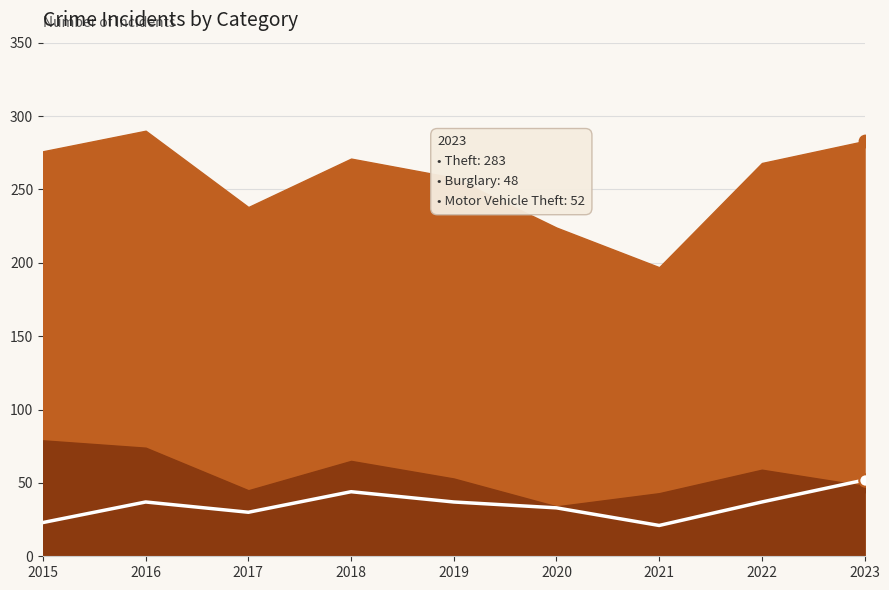

What is the change in value from 2015 to 2017?

+7